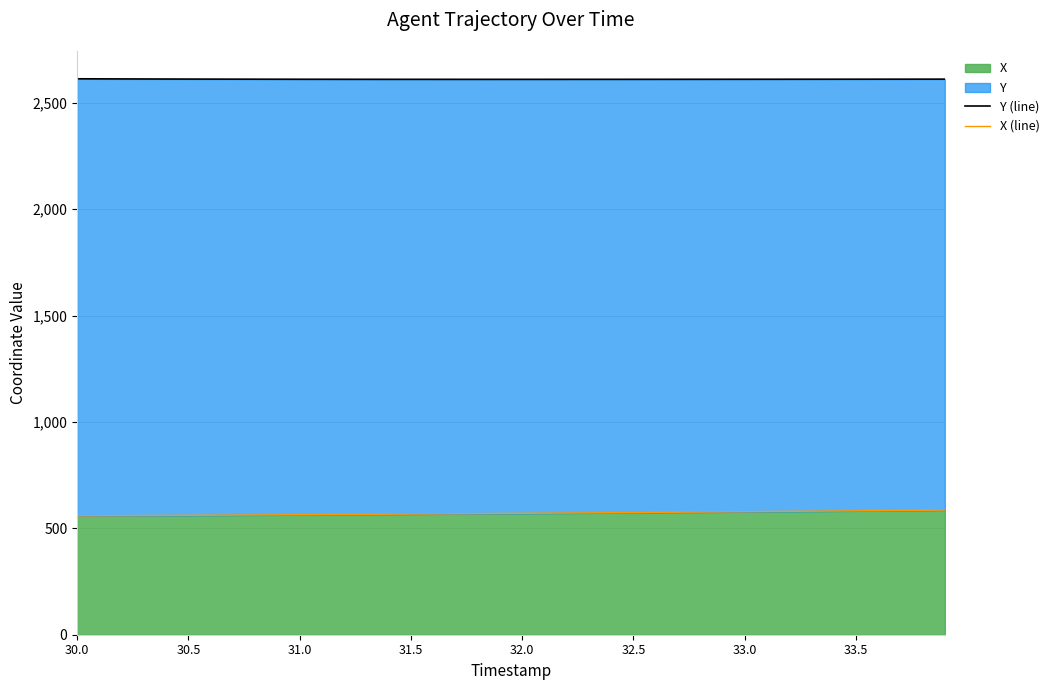

What is the label of the 34th point from the right?

33.0